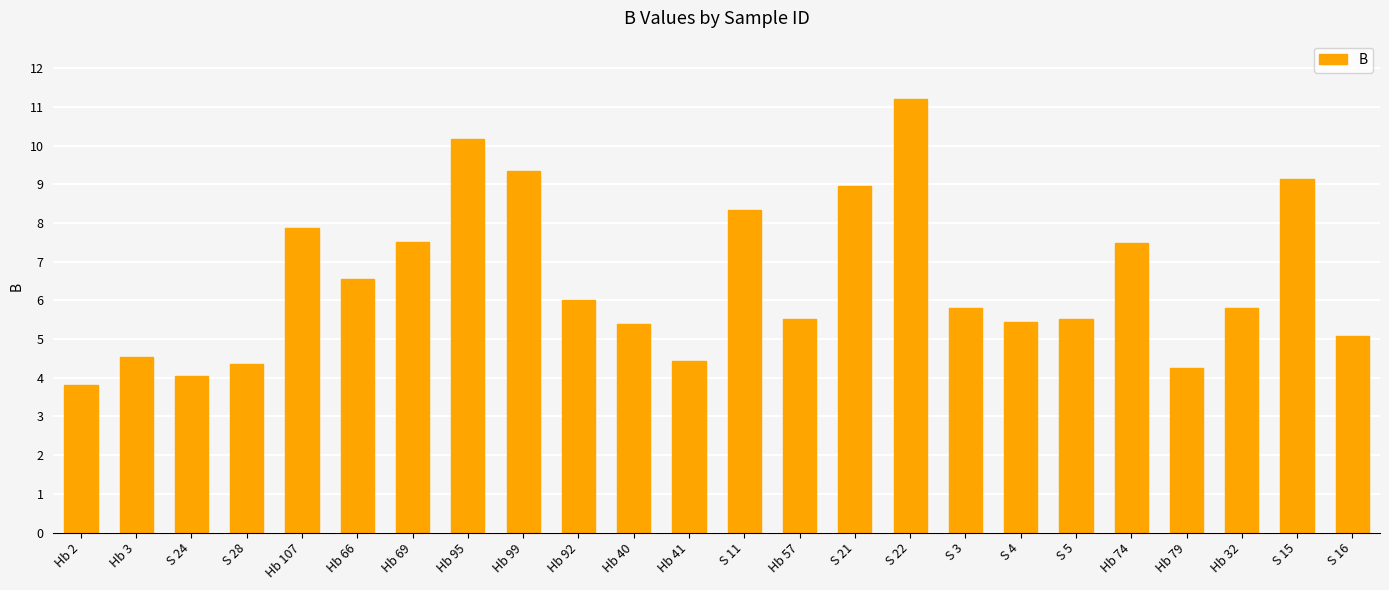

Which category has the highest value across all series?

S 22